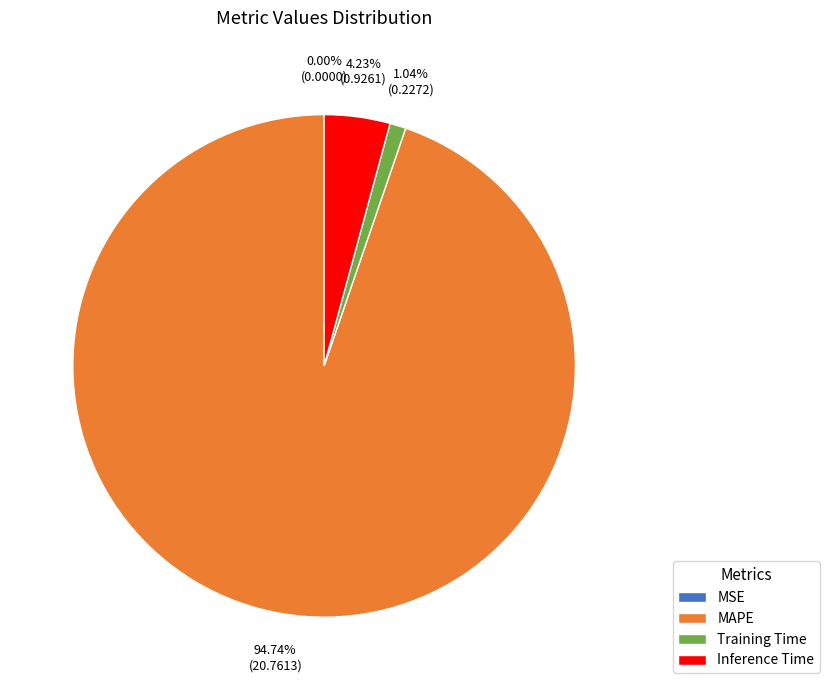

Between MAPE and Inference Time, which is larger?

MAPE